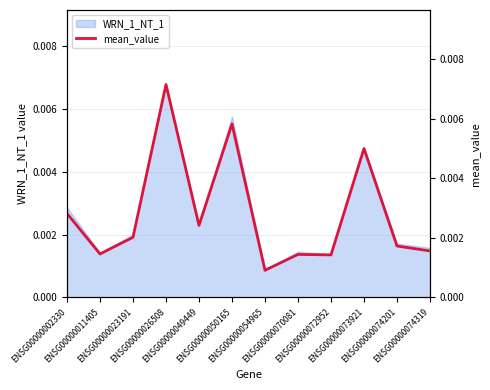

At which label is the value closest to 0?

ENSG00000054965